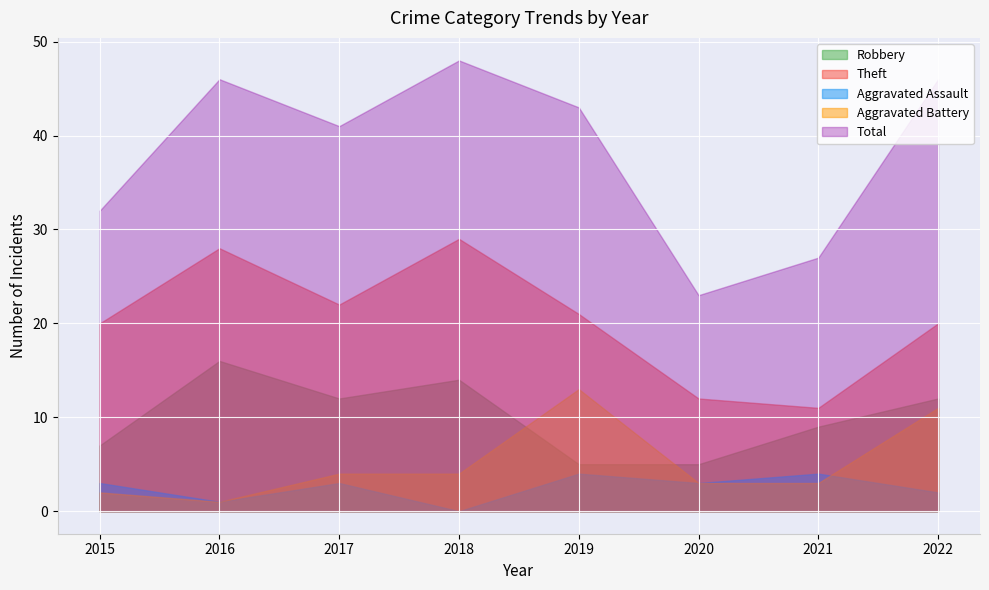

How many Aggravated Assault values are between 2 and 4?

6